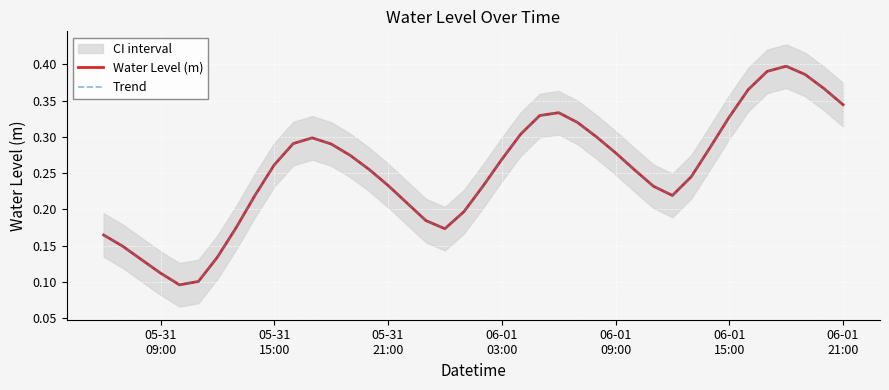

List the series in order of their peak value, lowest first.

Water Level (m), Trend